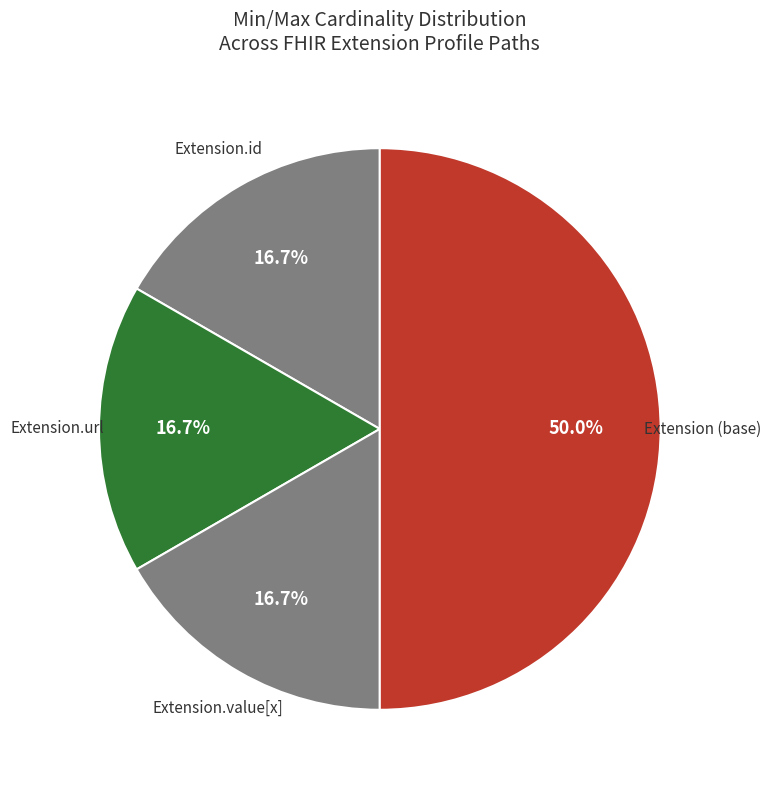

Is Extension.url the majority of the pie?

No